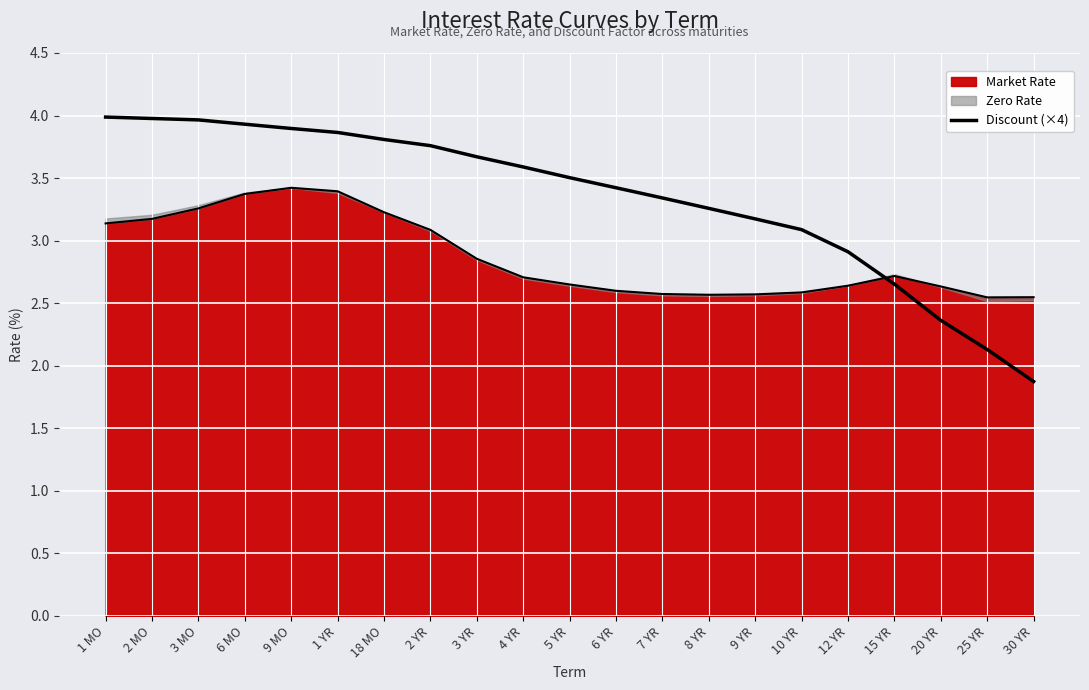

True or false: the data has more than 2 interior local peaks.

False